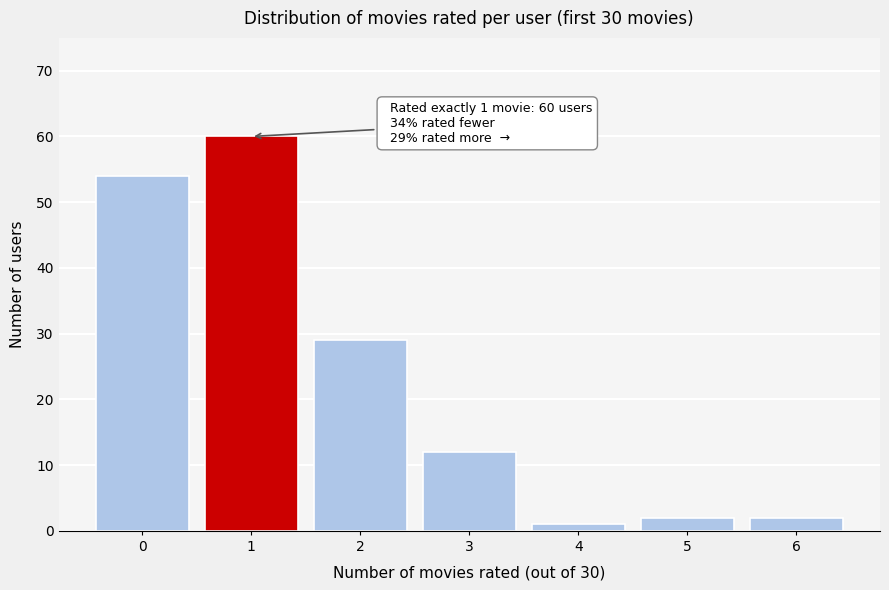

Which range on the x-axis has the tallest bar?

0.5 to 1.5